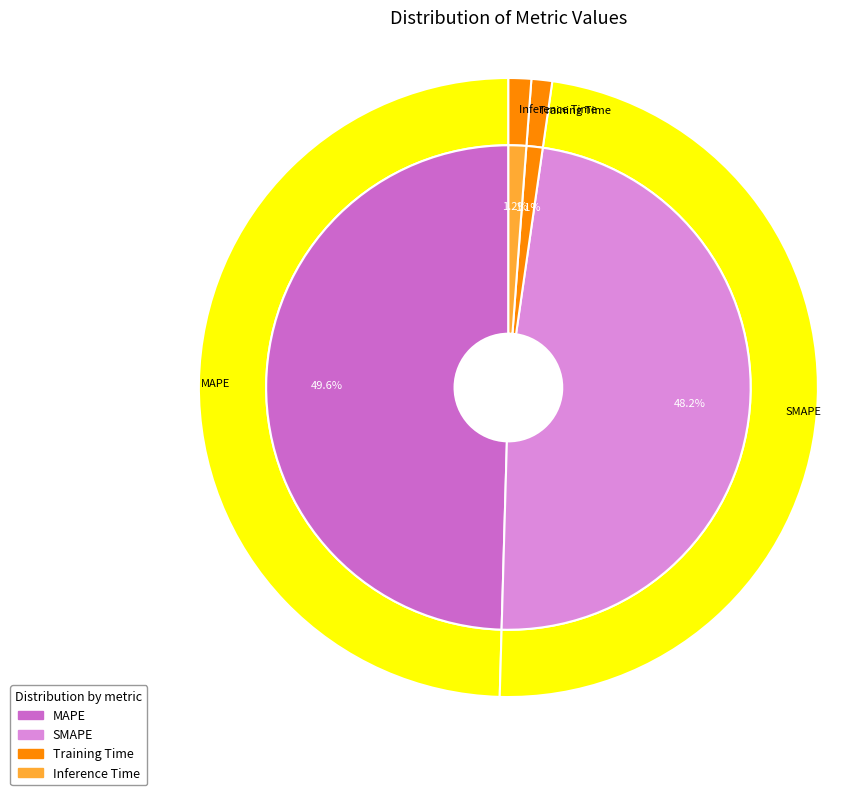

What percentage do Training Time and Inference Time together represent?

2.3%